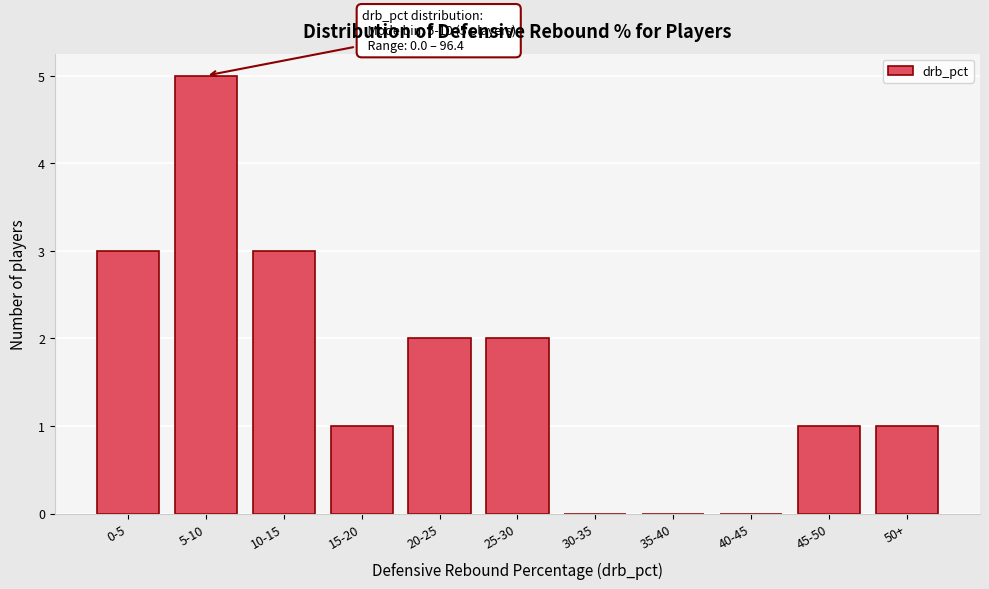

Reading left to right, transcribe all the data shown in this chart.

0-5=3	5-10=5	10-15=3	15-20=1	20-25=2	25-30=2	30-35=0	35-40=0	40-45=0	45-50=1	50+=1